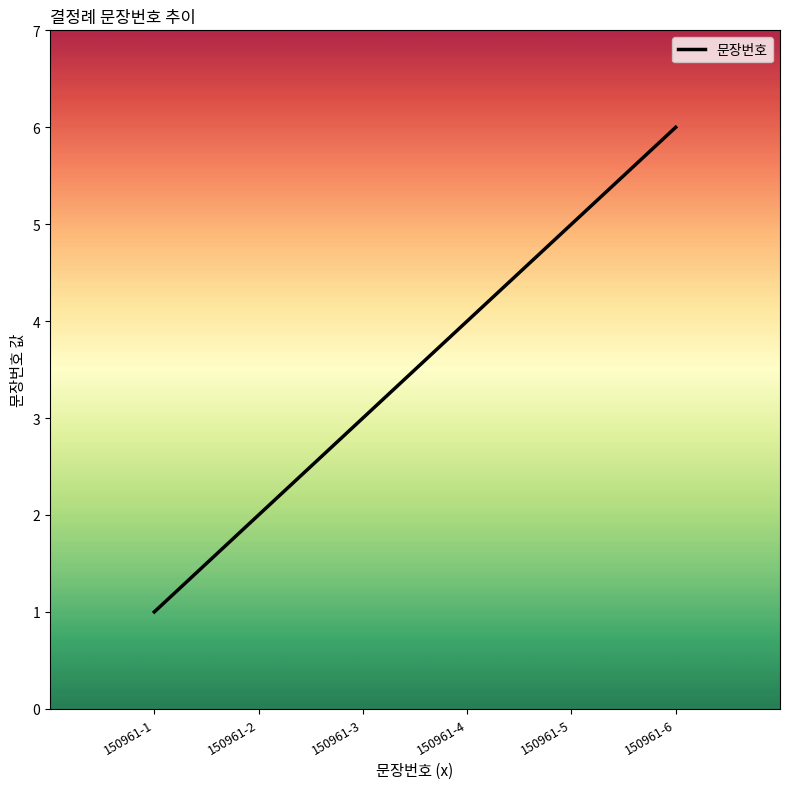

True or false: the data shows 6 at 150961-6.

True